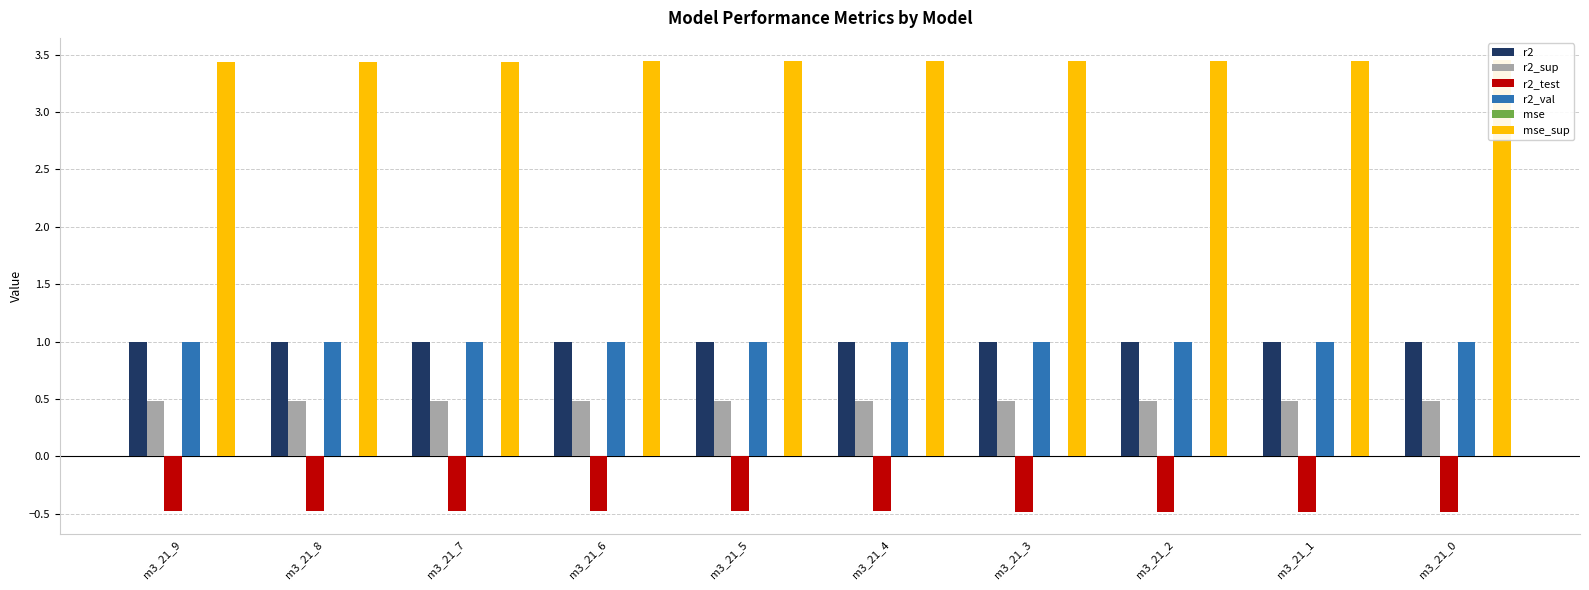

Is it true that r2 equals 1.0 at m3_21_7?

True